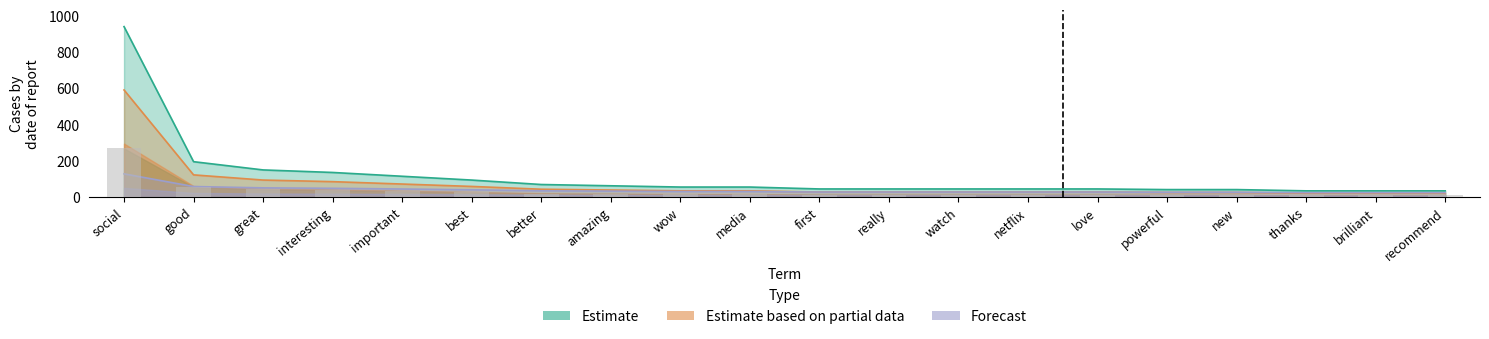

What is the value of the anchor_score bar at the 1st from the left?

128.8